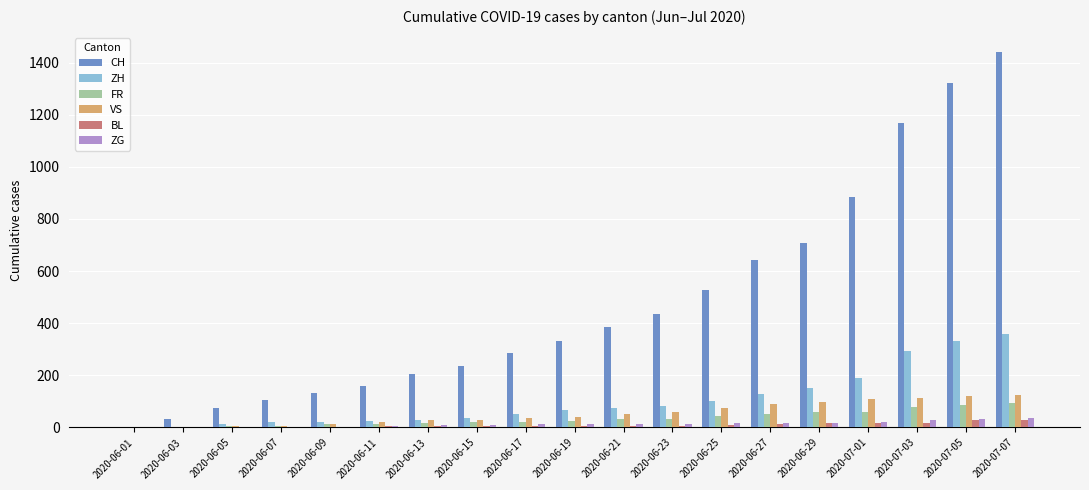

The value of CH at 2020-07-05 is 1322. True or false?

True